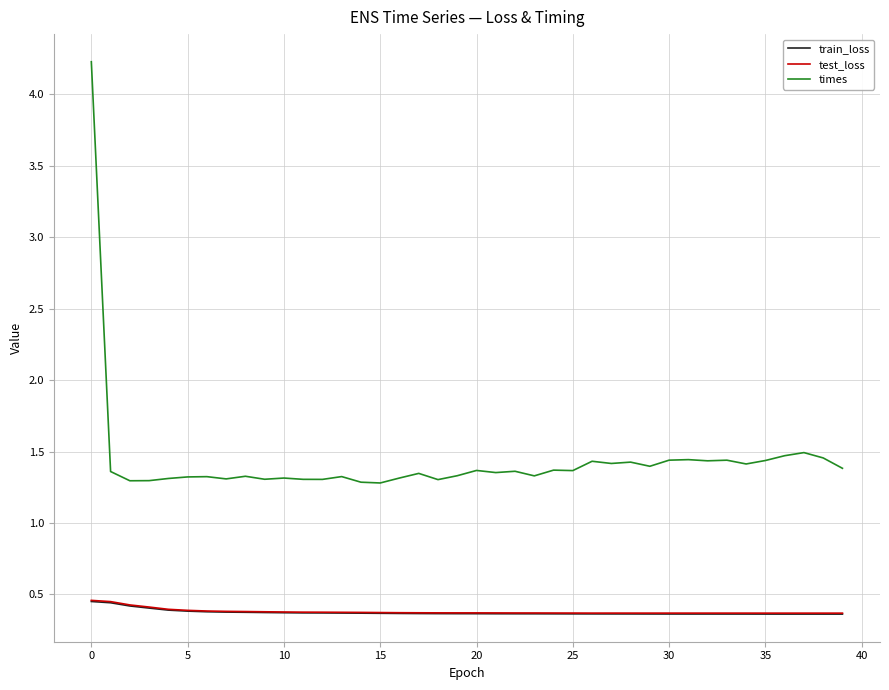

True or false: train_loss and times intersect in this chart.

False